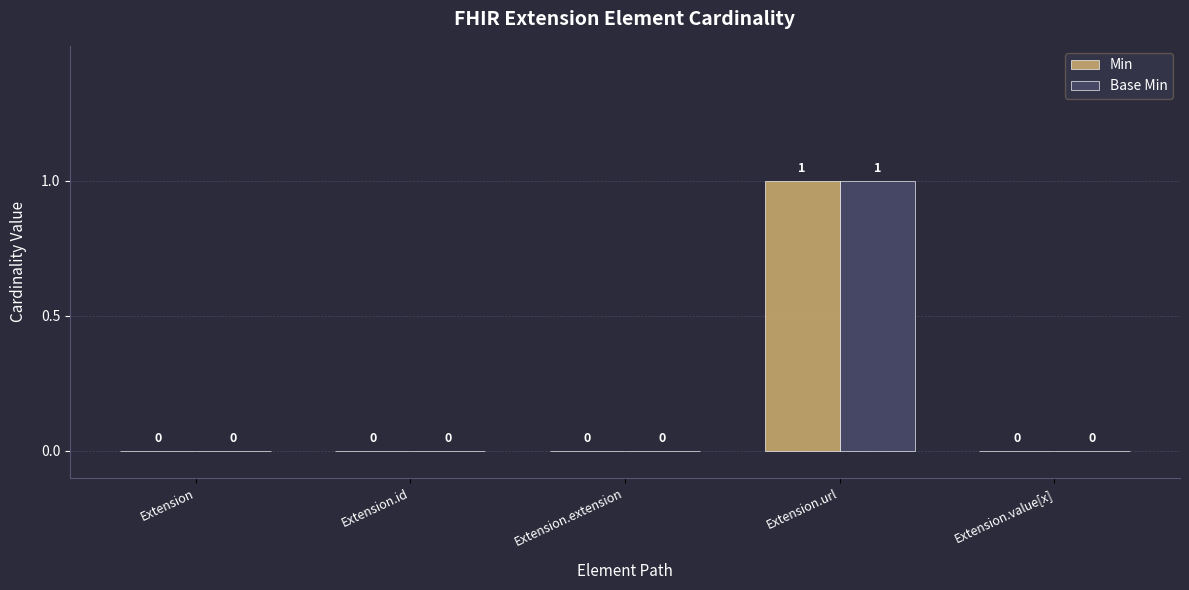

Reading left to right, list all the values displayed in this chart.

Min: 0	0	0	1	0
Base Min: 0	0	0	1	0